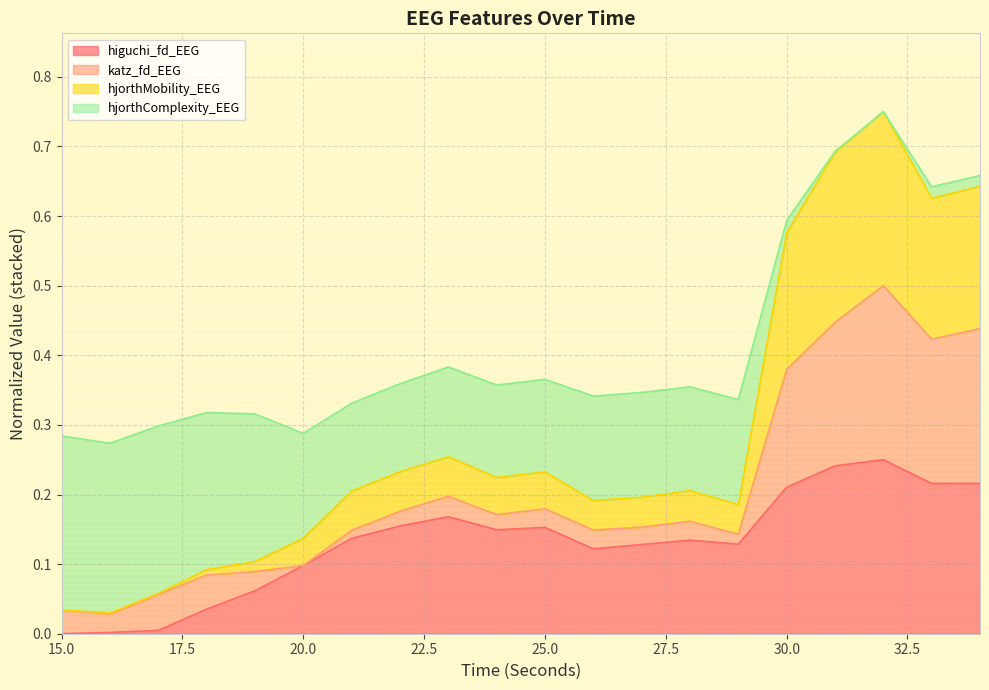

In hjorthMobility_EEG, how many points are lower than both neighbors (excluding endpoints)?

5